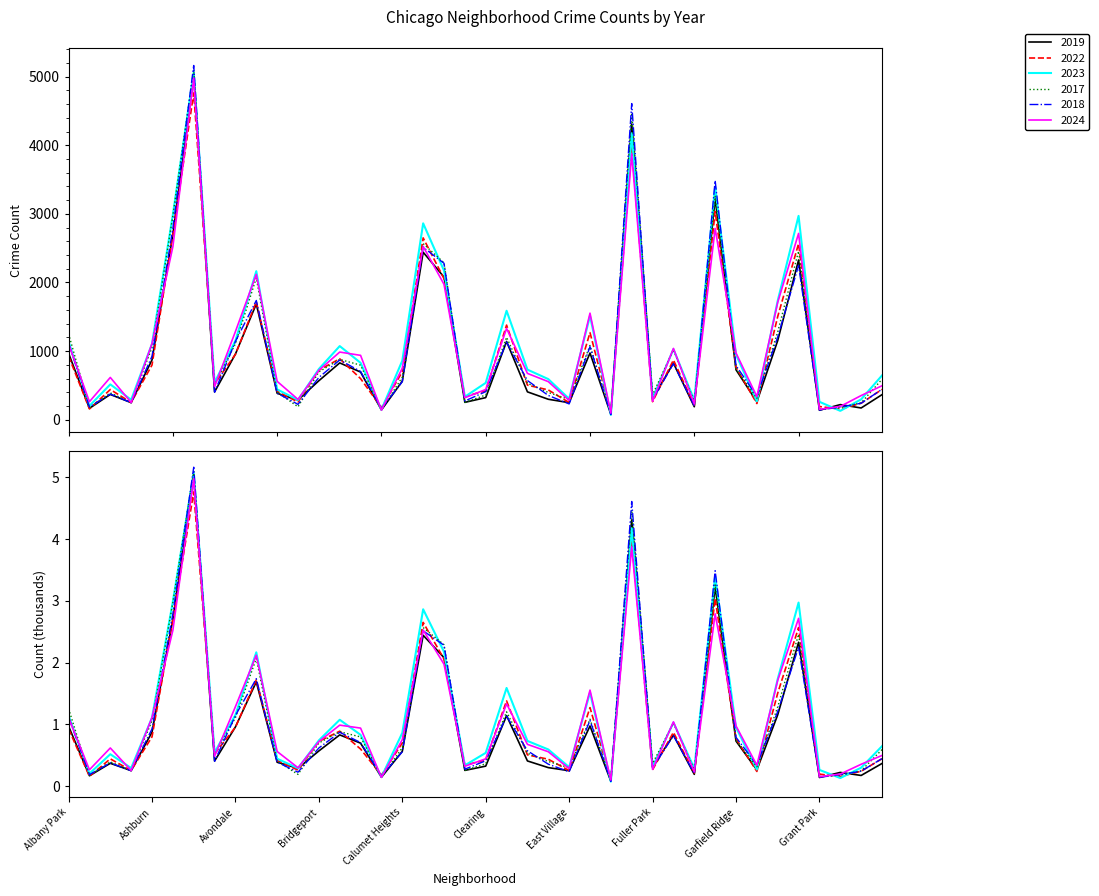

How many intersections are there between 2017 and 2019?

4